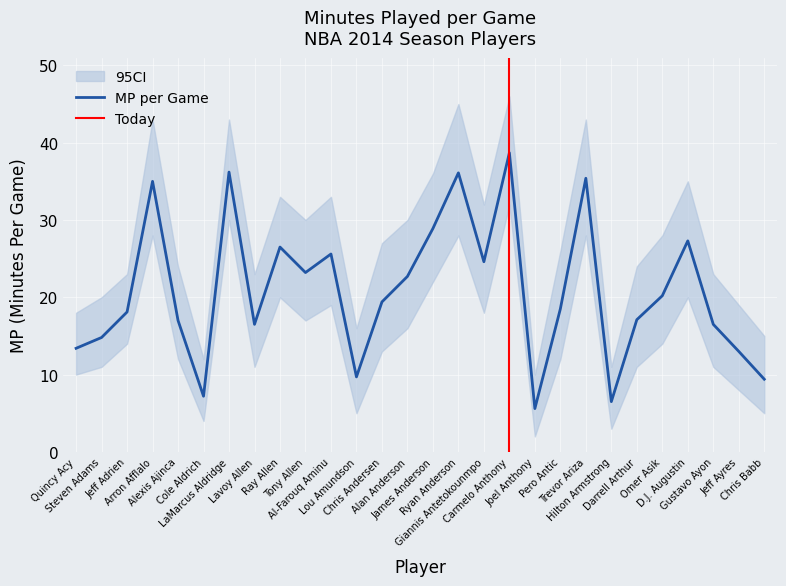

Between Cole Aldrich and Omer Asik, which is larger?

Omer Asik